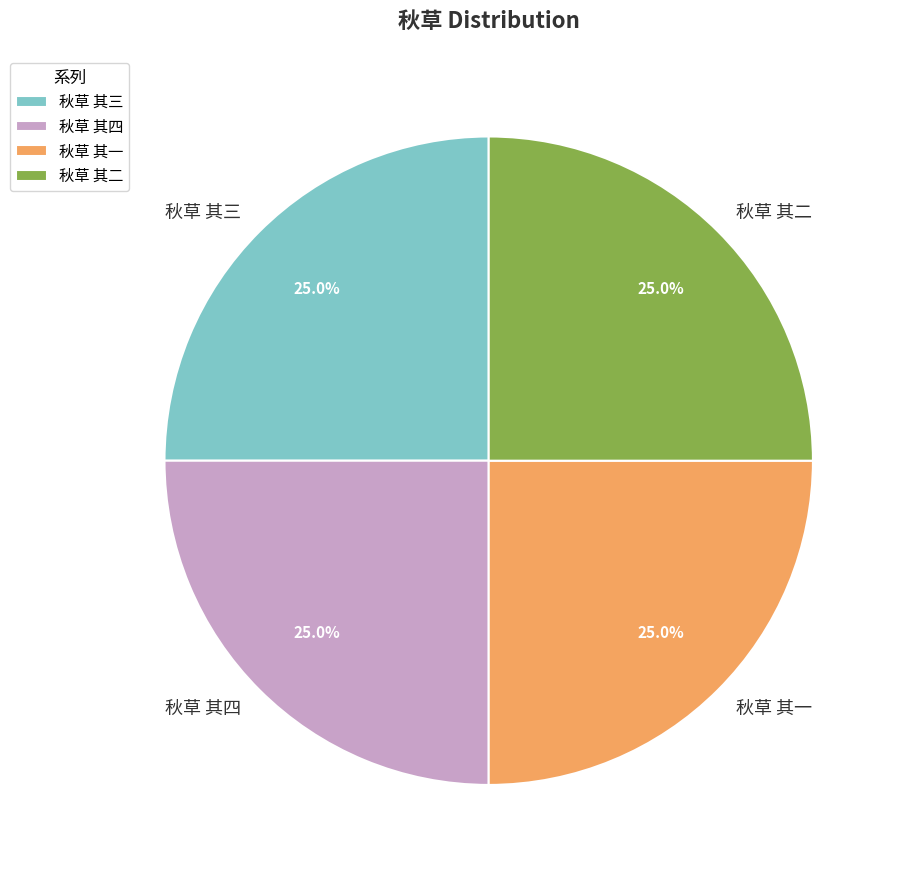

To the nearest percent, what portion does 秋草 其三 represent?

25%